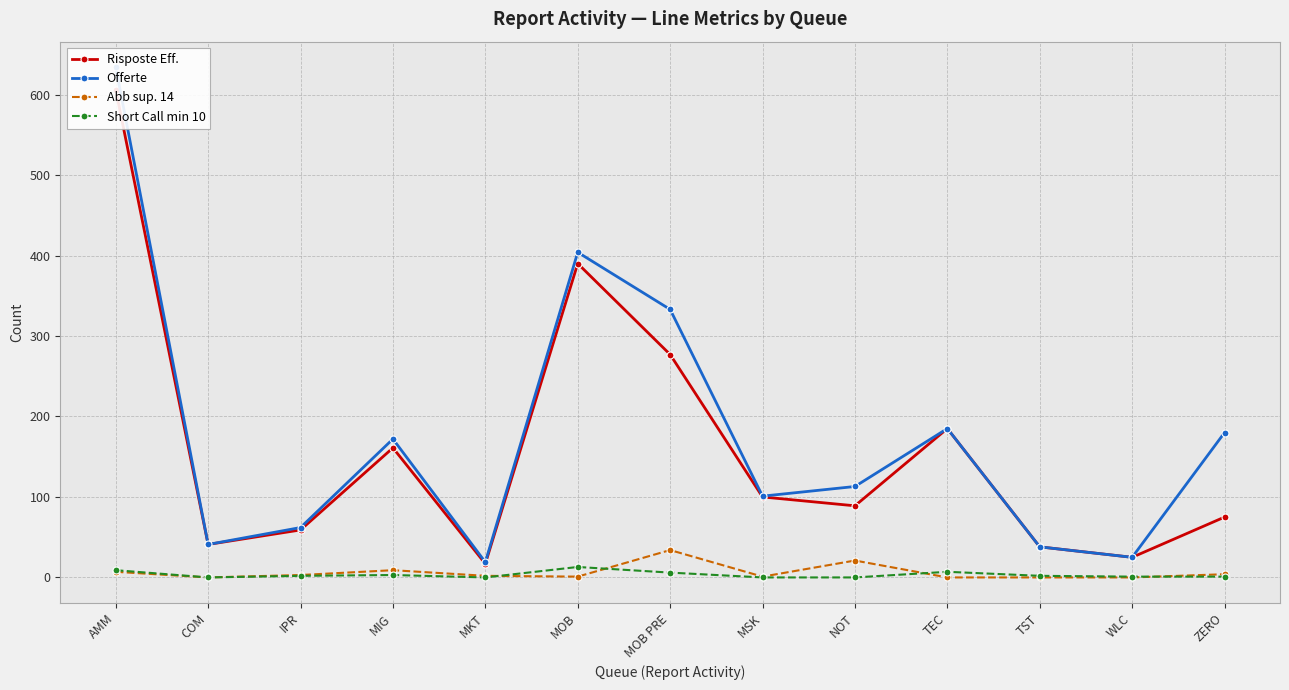

What is the difference between the Short Call min 10 values at MKT and ZERO?

1